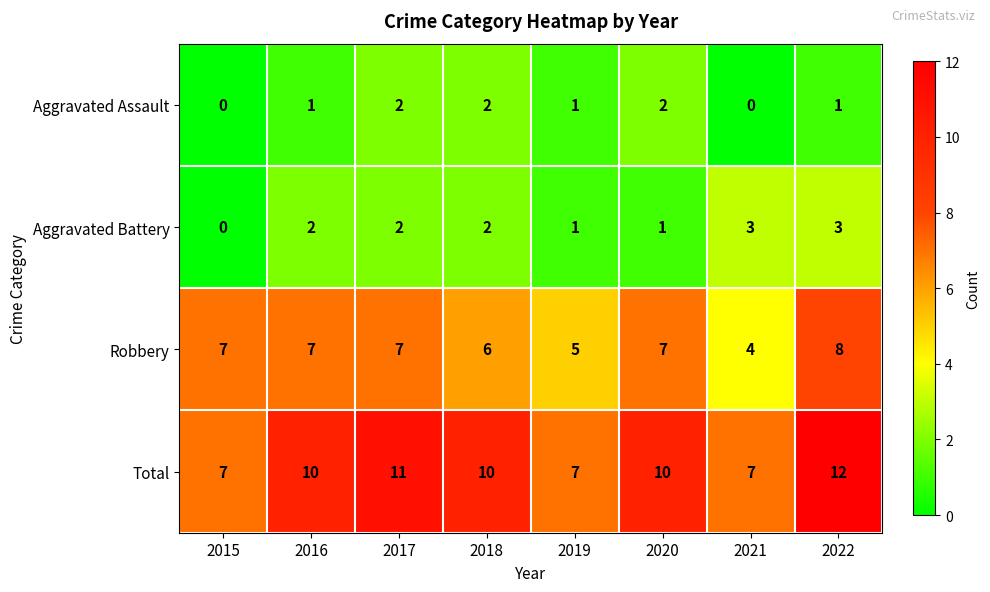

At how many categories does at least one series exceed 0?

8